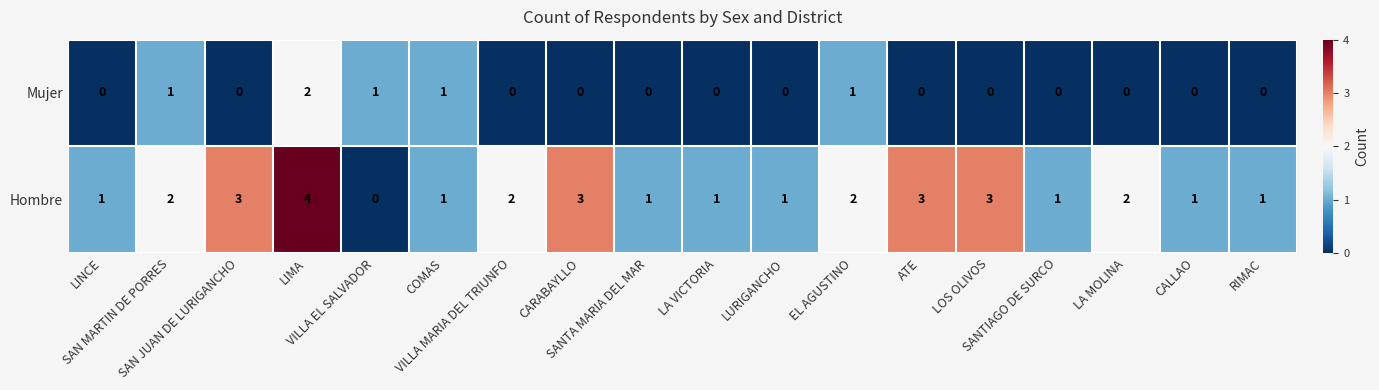

How many positive values does the Hombre series have?

17